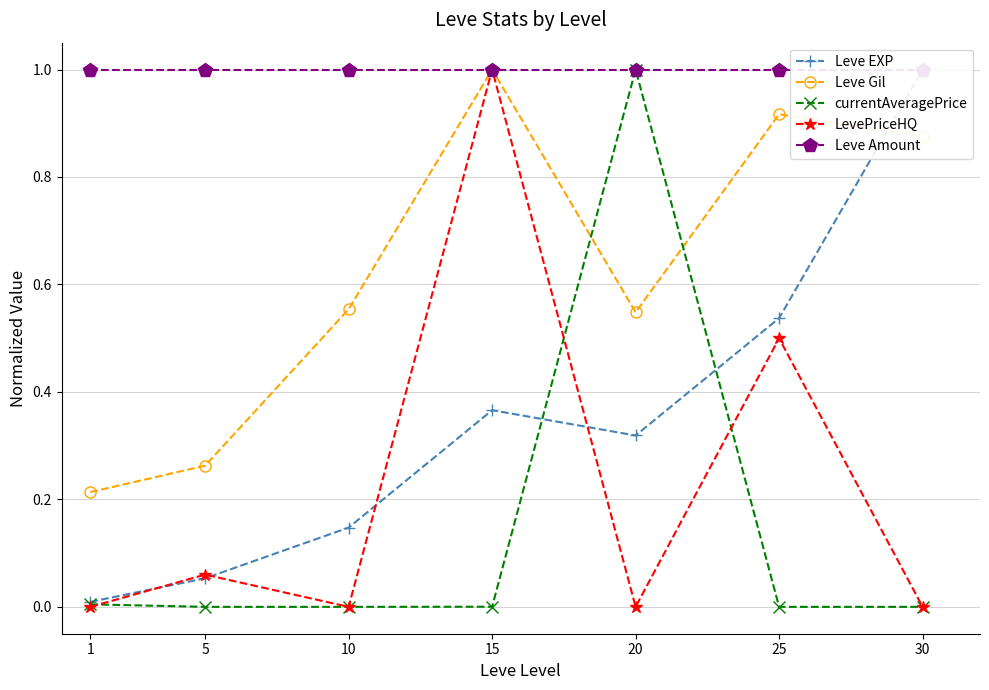

Reading left to right, what are all the values shown in this chart?

Leve EXP: 0.0	0.1	0.1	0.4	0.3	0.5	1.0
Leve Gil: 0.2	0.3	0.6	1.0	0.5	0.9	0.9
currentAveragePrice: 0.0	0.0	0.0	0.0	1.0	0.0	0.0
LevePriceHQ: 0.0	0.1	0.0	1.0	0.0	0.5	0.0
Leve Amount: 1.0	1.0	1.0	1.0	1.0	1.0	1.0